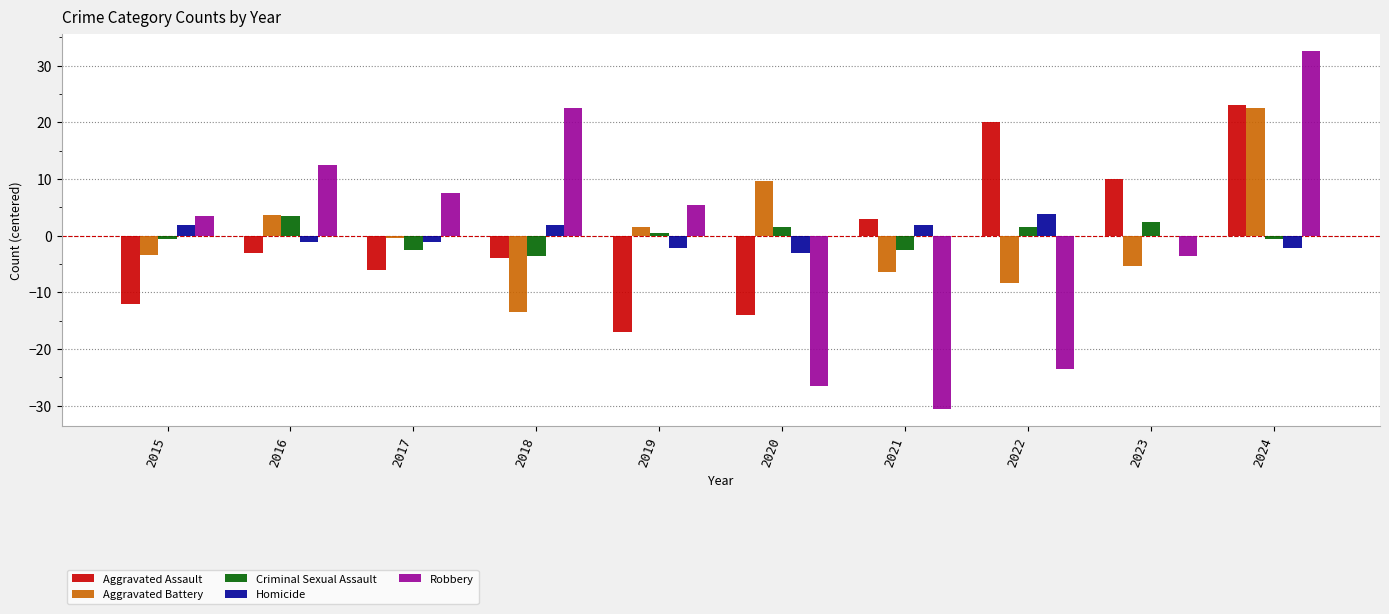

Which series changed the most between 2015 and 2021?

Robbery